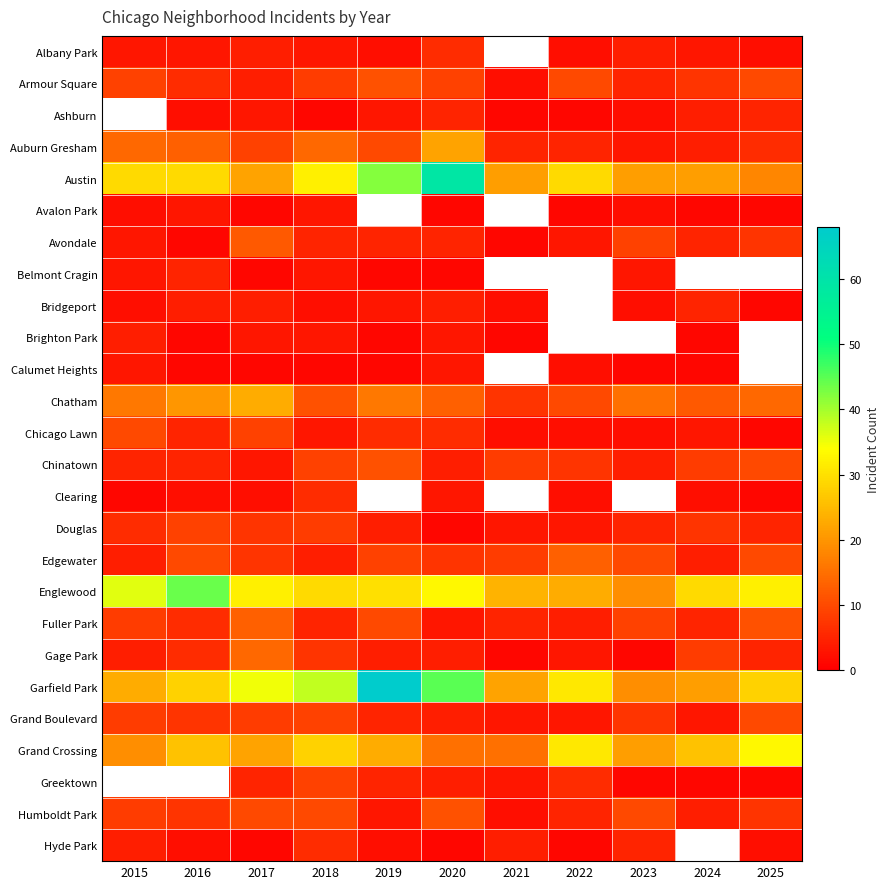

What is the difference between the second highest and second lowest values in the Grand Boulevard series?

6.0